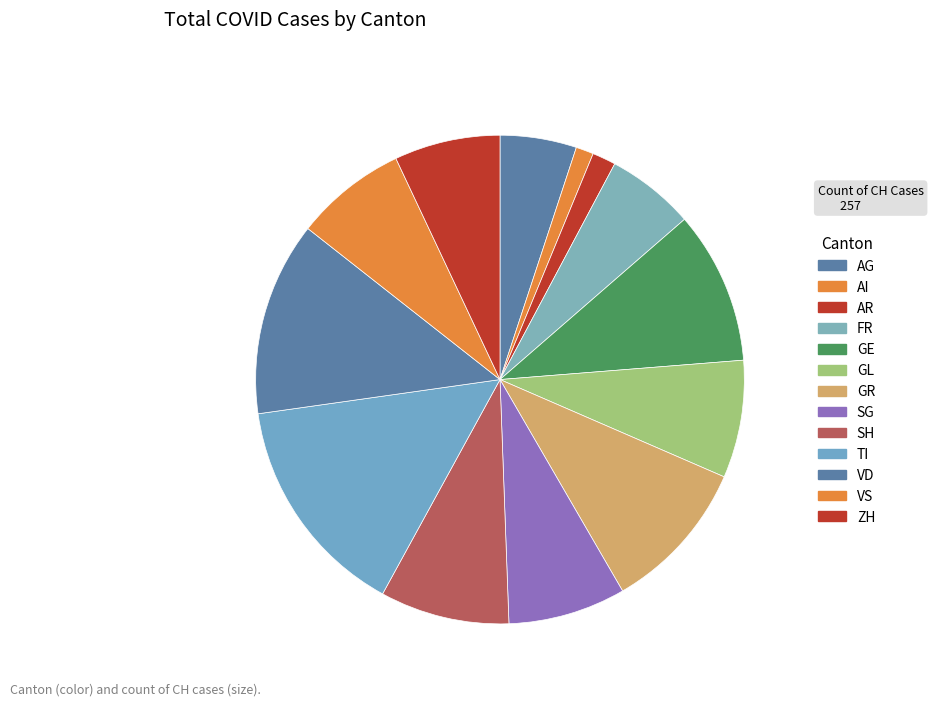

How many slices are in this pie chart?

13